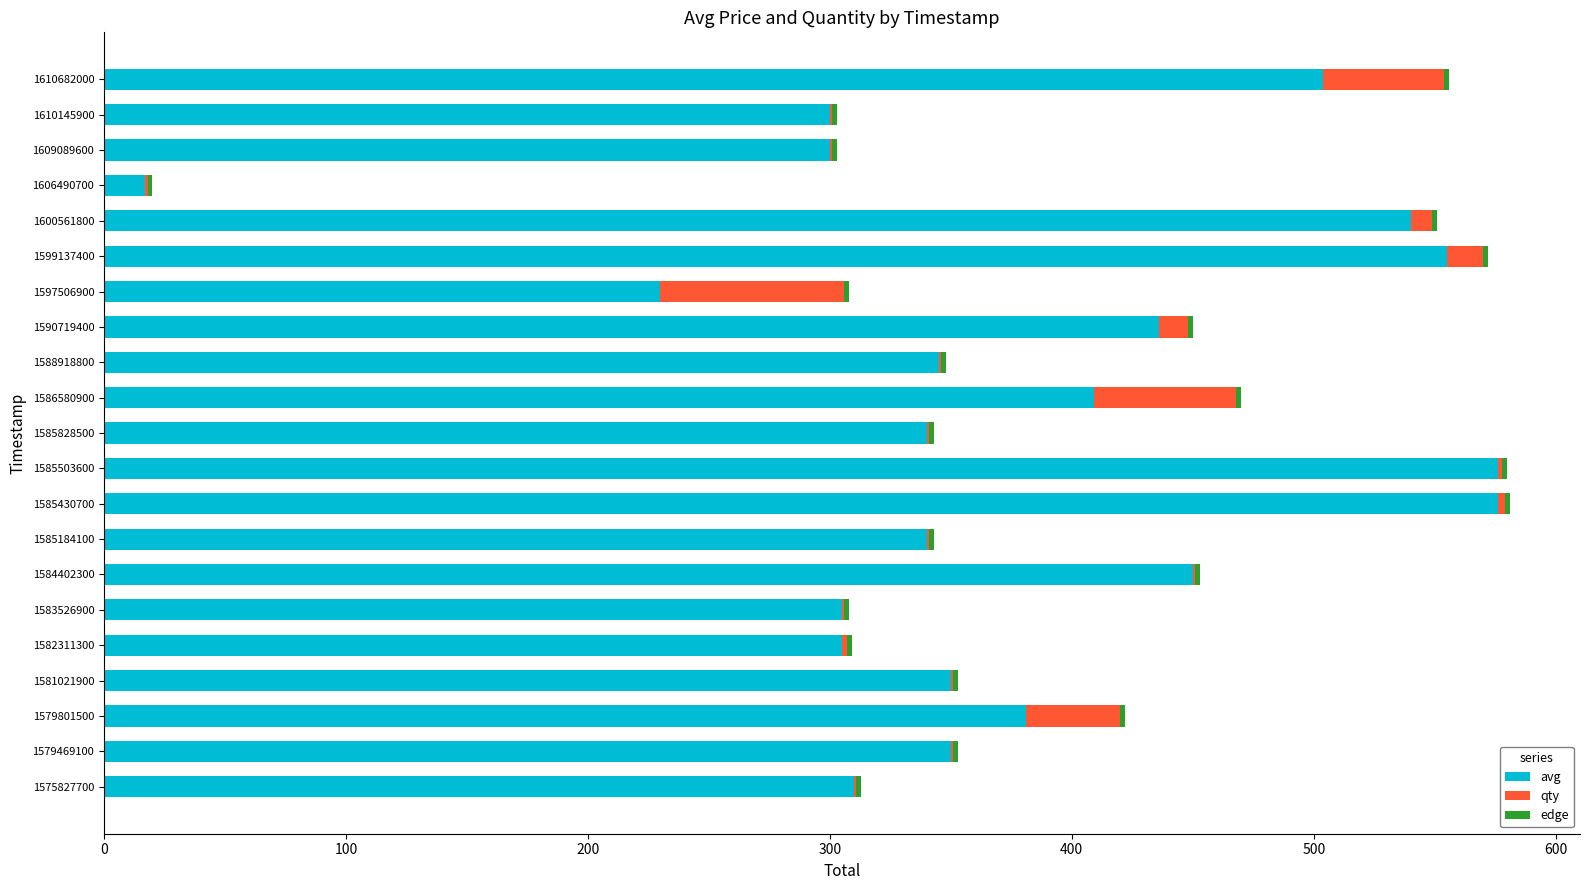

What is the sum of all avg values?

7919